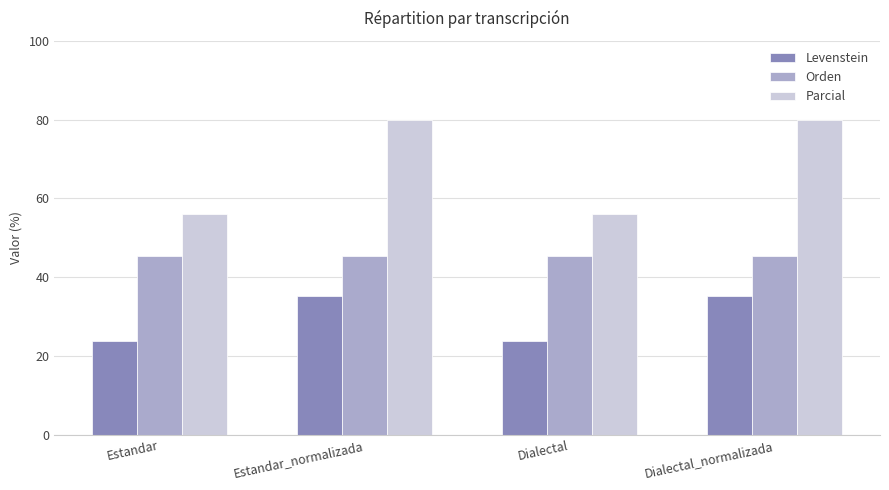

What is the difference between the Levenstein values at Dialectal and Estandar_normalizada?

11.5